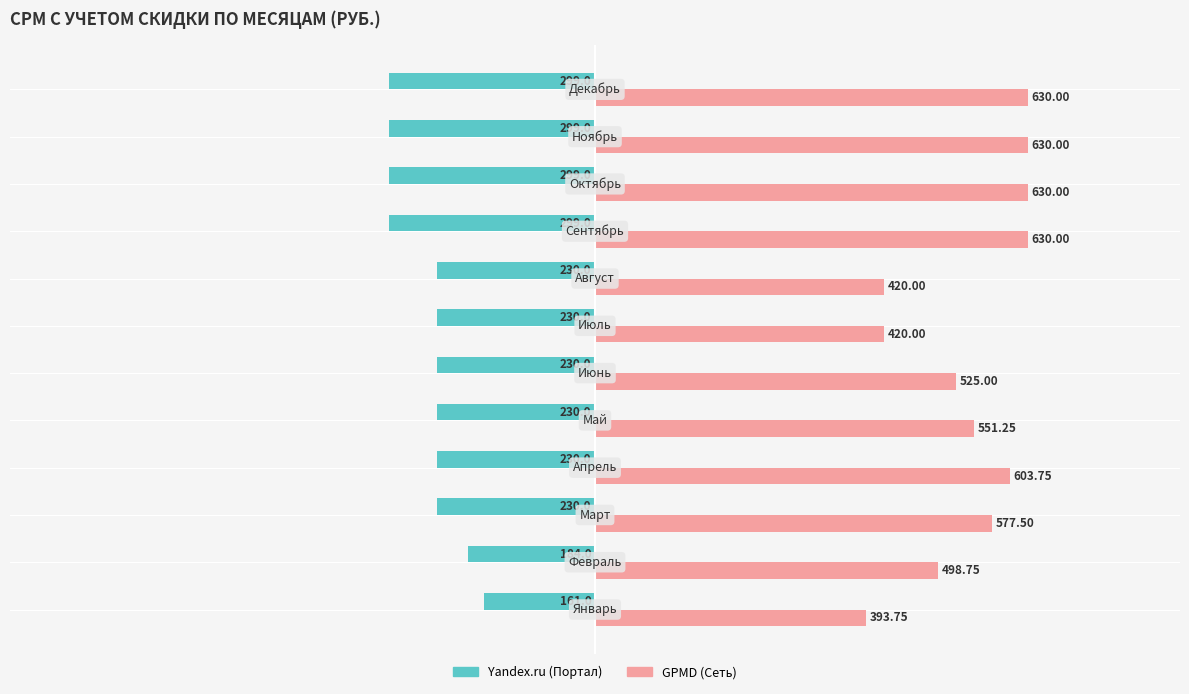

How many values in the Yandex.ru (Портал) series exceed -230?

2